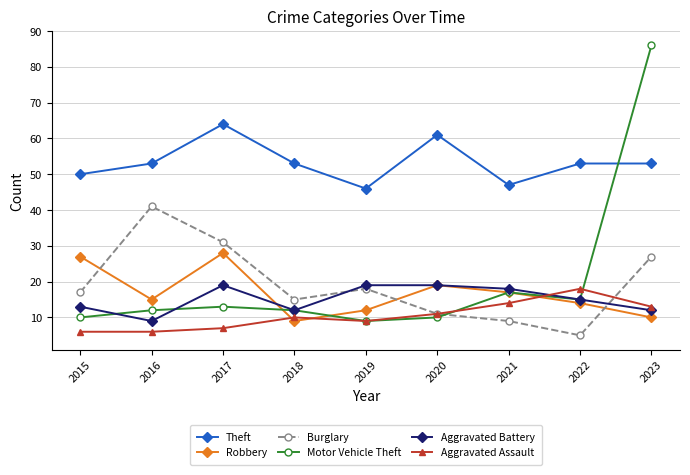

Reading left to right, transcribe all the data shown in this chart.

Theft: 2015=50	2016=53	2017=64	2018=53	2019=46	2020=61	2021=47	2022=53	2023=53
Robbery: 2015=27	2016=15	2017=28	2018=9	2019=12	2020=19	2021=17	2022=14	2023=10
Burglary: 2015=17	2016=41	2017=31	2018=15	2019=18	2020=11	2021=9	2022=5	2023=27
Motor Vehicle Theft: 2015=10	2016=12	2017=13	2018=12	2019=9	2020=10	2021=17	2022=15	2023=86
Aggravated Battery: 2015=13	2016=9	2017=19	2018=12	2019=19	2020=19	2021=18	2022=15	2023=12
Aggravated Assault: 2015=6	2016=6	2017=7	2018=10	2019=9	2020=11	2021=14	2022=18	2023=13